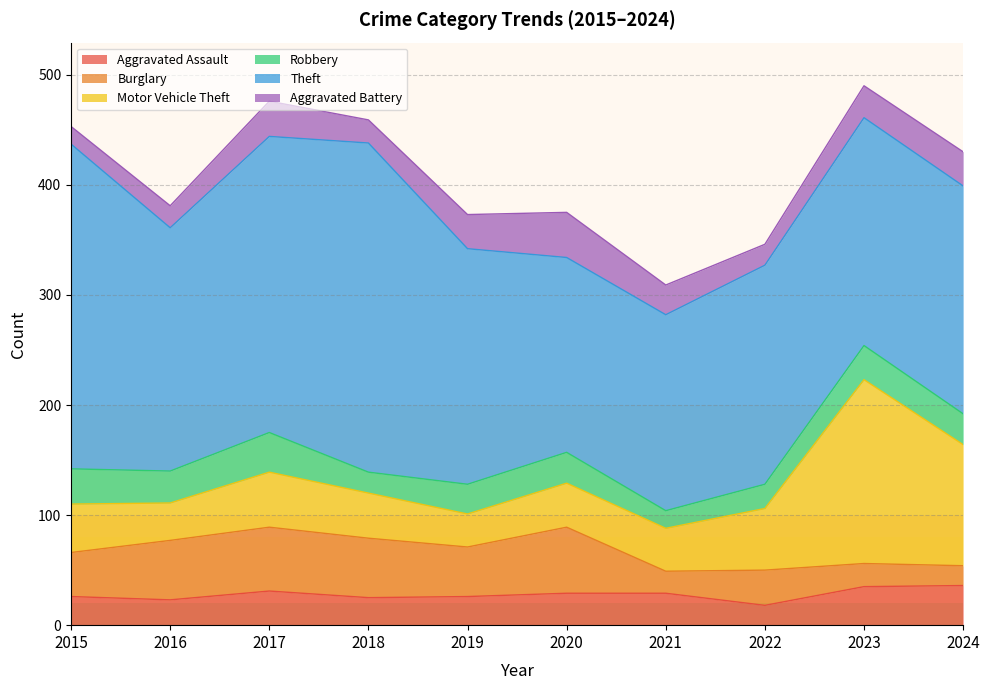

What is the average value of the Aggravated Assault series?

28